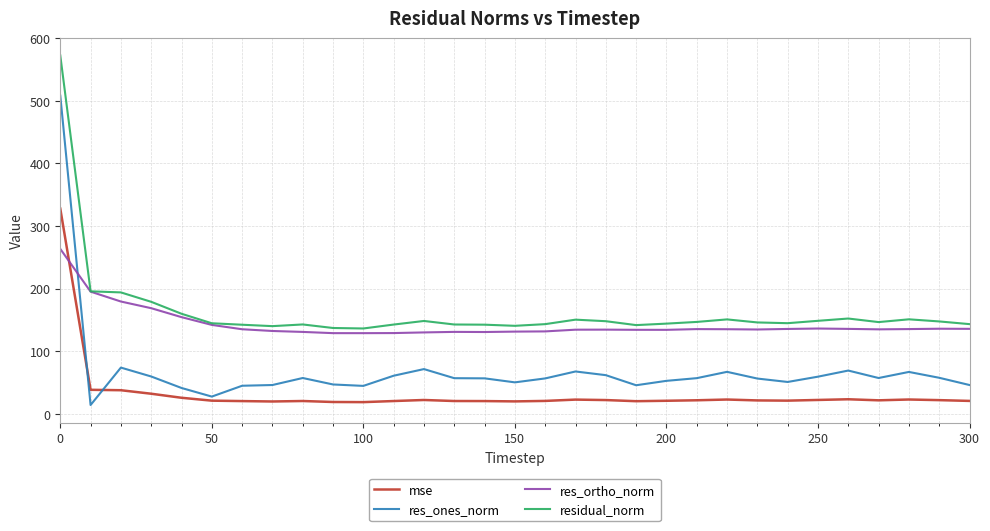

Which series has the widest spread of values?

res_ones_norm